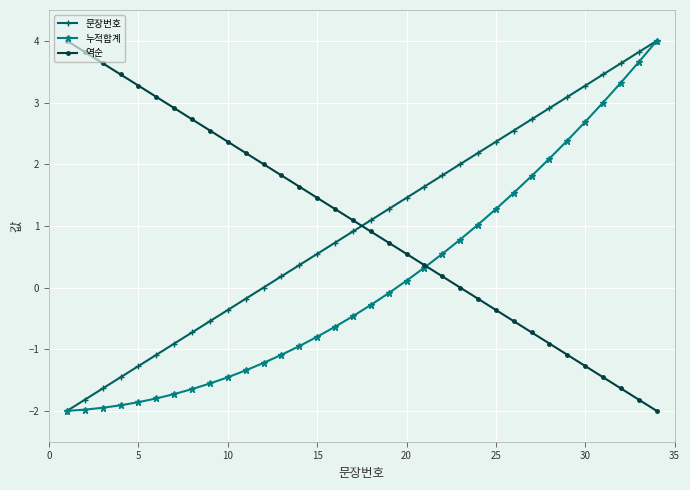

After their last crossing, which series has the higher values: 문장번호 or 역순?

문장번호